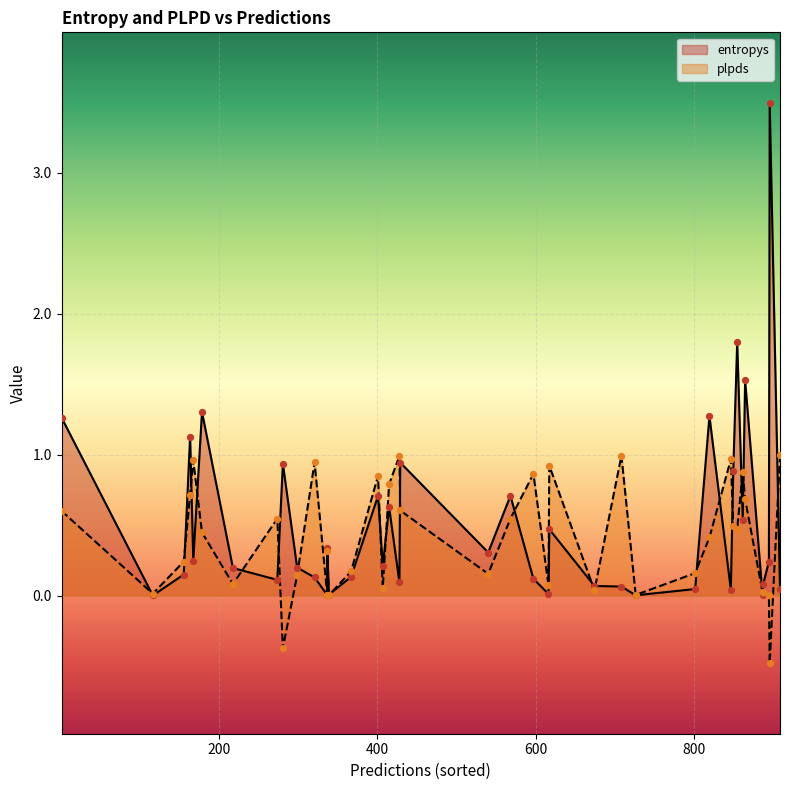

Which series reaches the minimum Y coordinate?

plpds